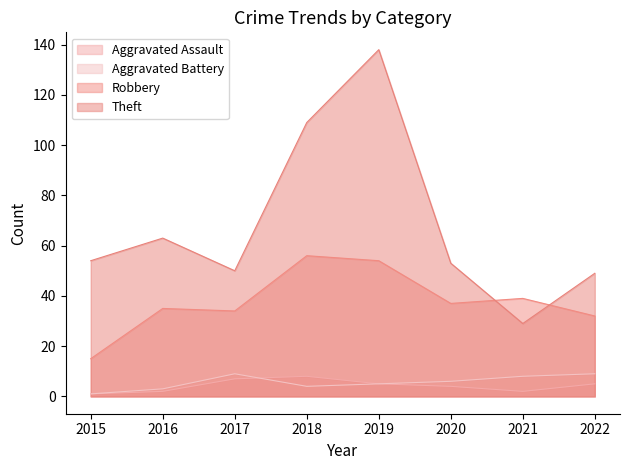

Which series has the largest range (max minus min)?

Theft